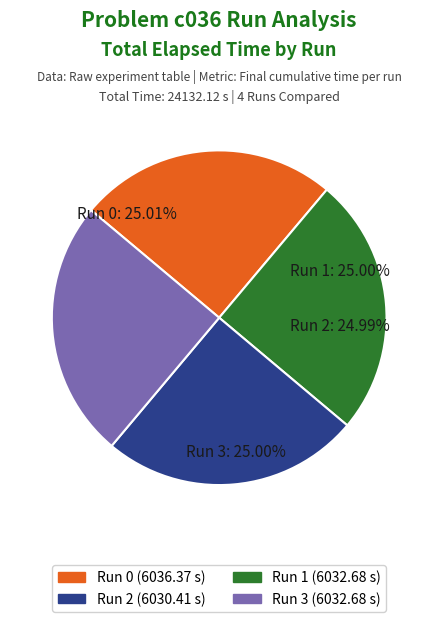

Is there any slice that represents more than half of the pie?

No